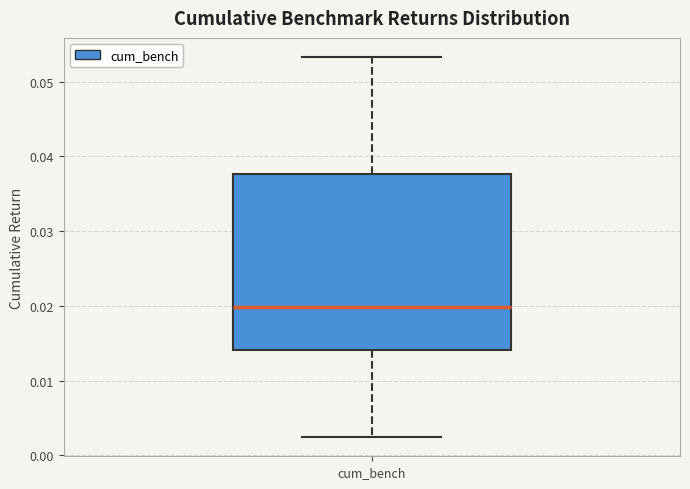

Transcribe this box plot: give where the median line is, the range the box spans, and where the two whiskers end, as read against the y-axis. The values are not printed on the chart, so give them approximately, as read against the axis.

median 0.020, box 0.014 to 0.038, whiskers 0.002 to 0.053